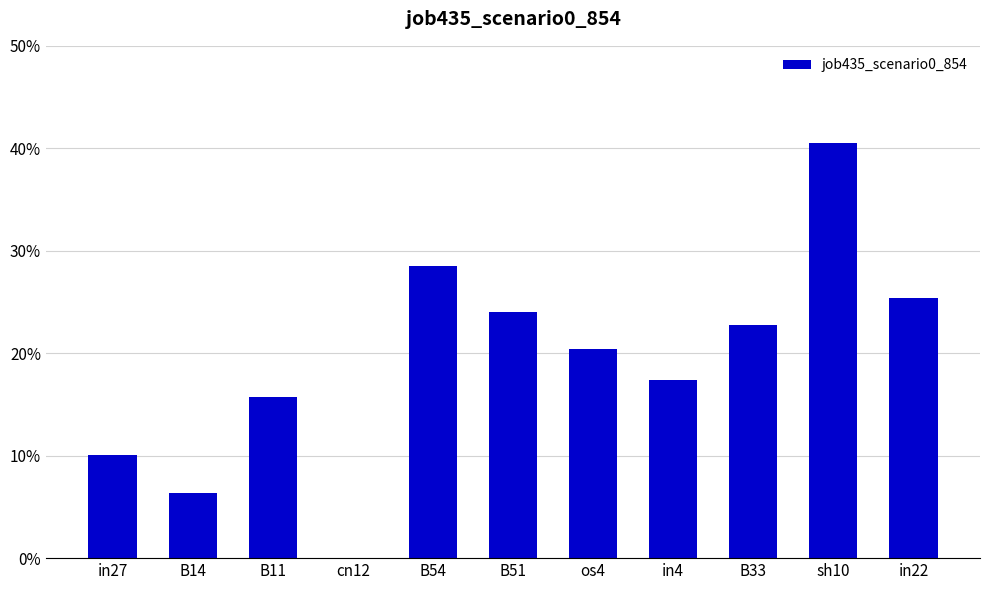

What is the label of the 5th bar from the left?

B54